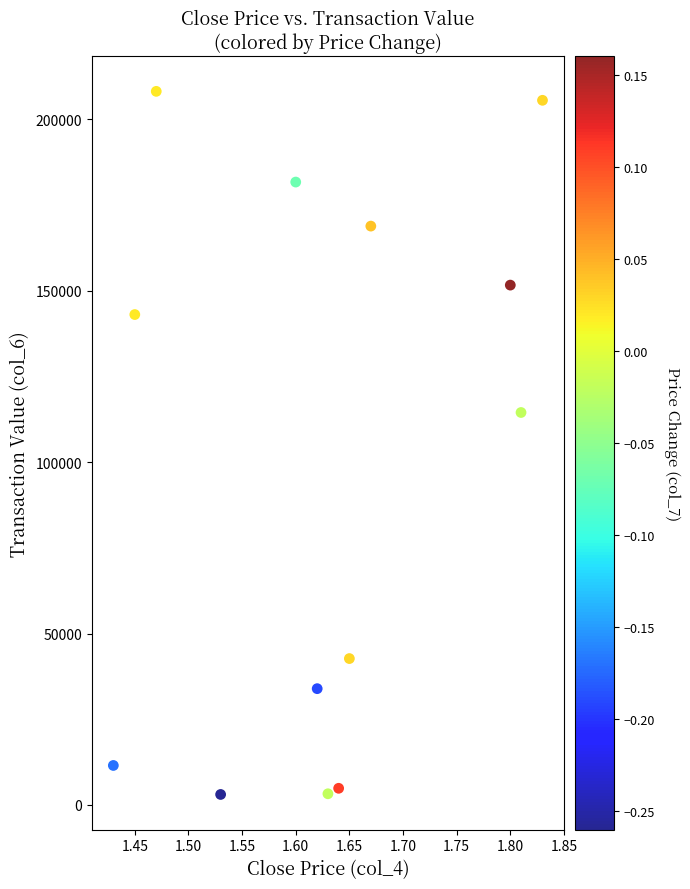

What Y value in the scatter plot is closest to 105610?

114480